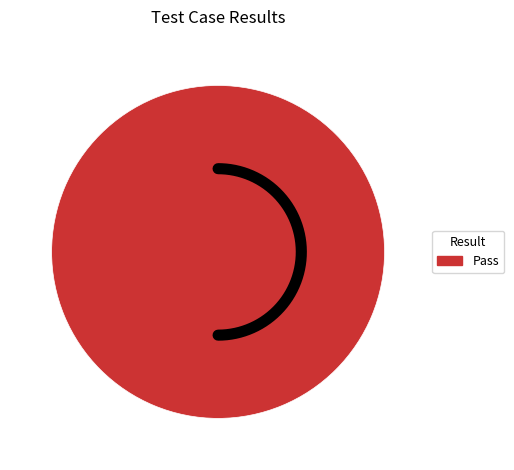

Is it true that Suspended is 0% of the pie?

True